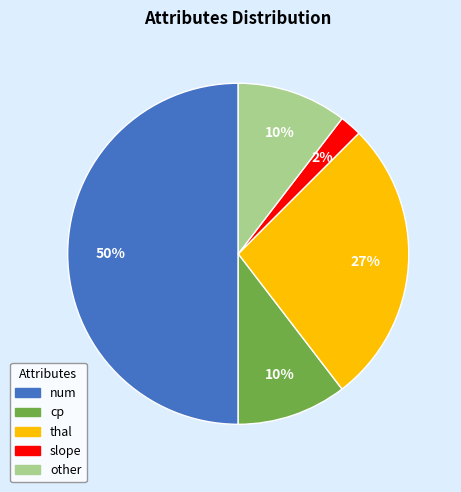

To the nearest percent, what is the difference between the largest and smallest slice percentages?

48%